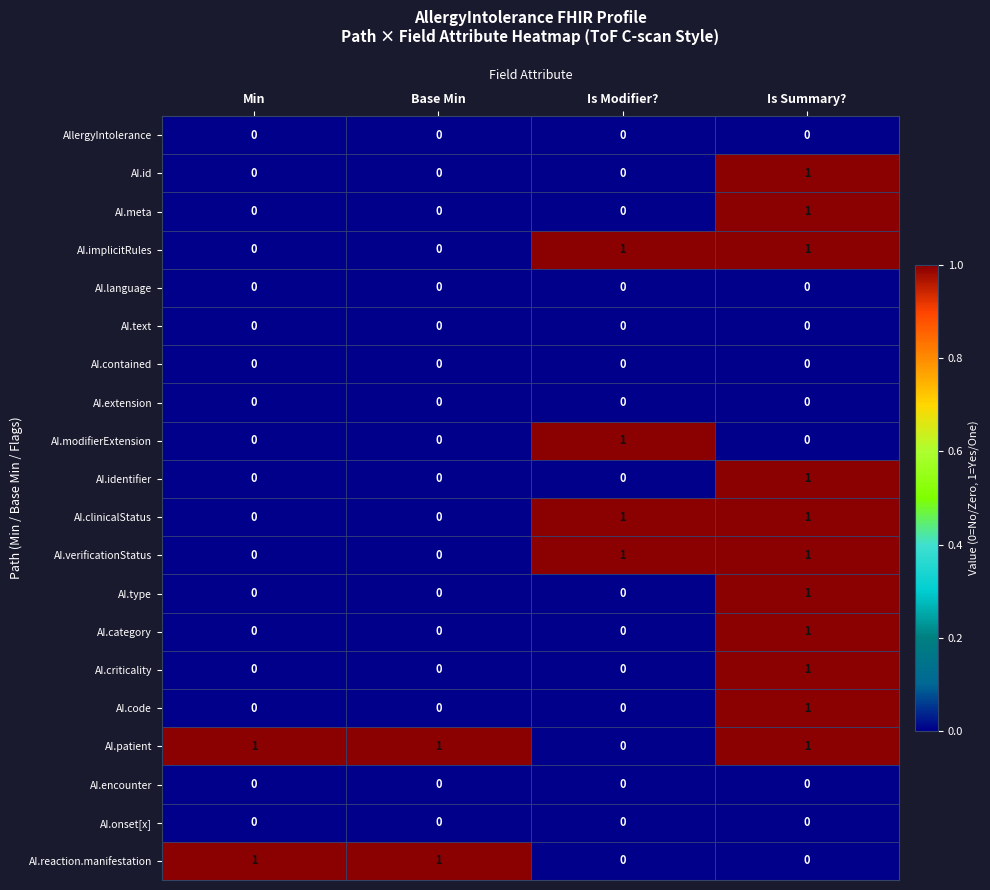

Is it true that AI.criticality equals 1 at Base Min?

False